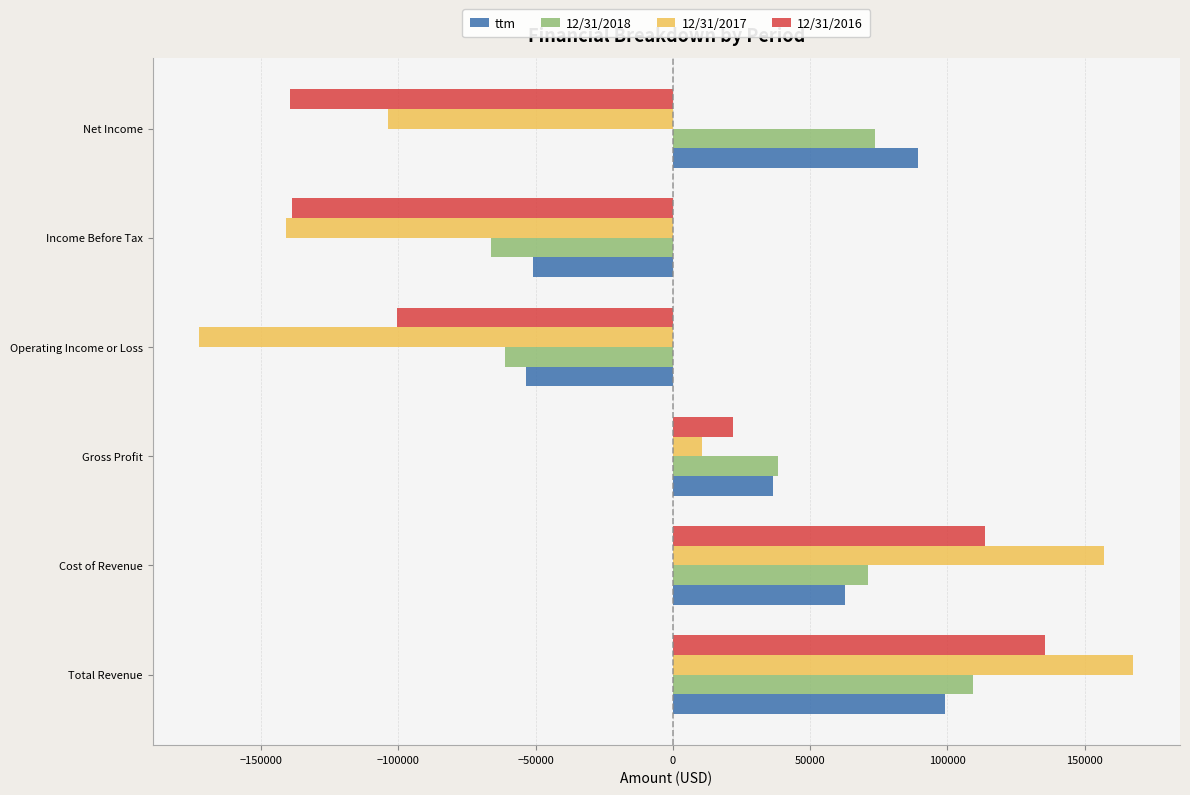

What is the average value of the 12/31/2018 series?

27426